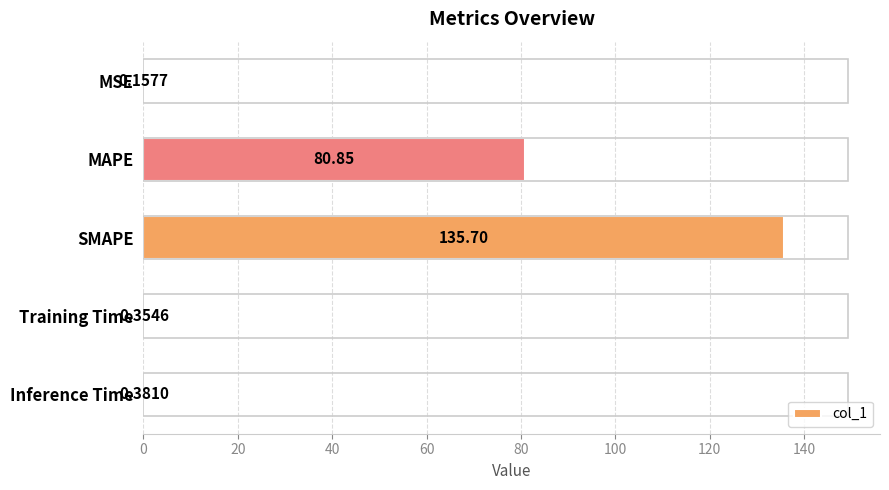

What is the greatest value displayed?

135.7